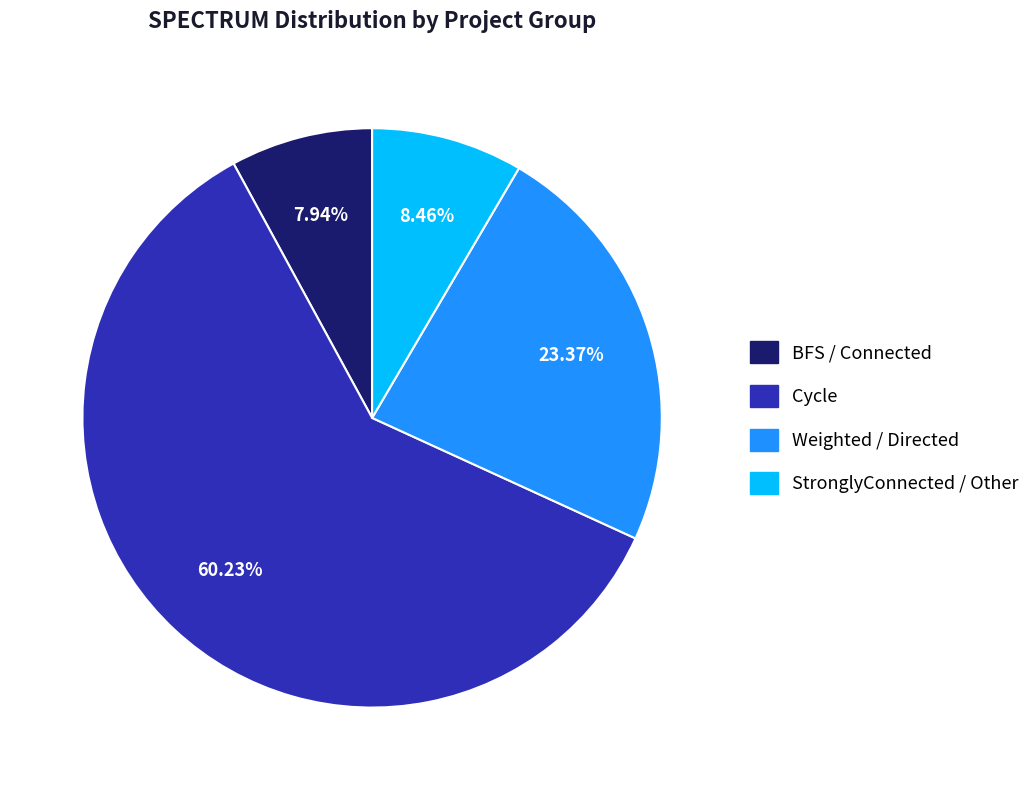

Which has a higher value, Weighted / Directed or Cycle?

Cycle